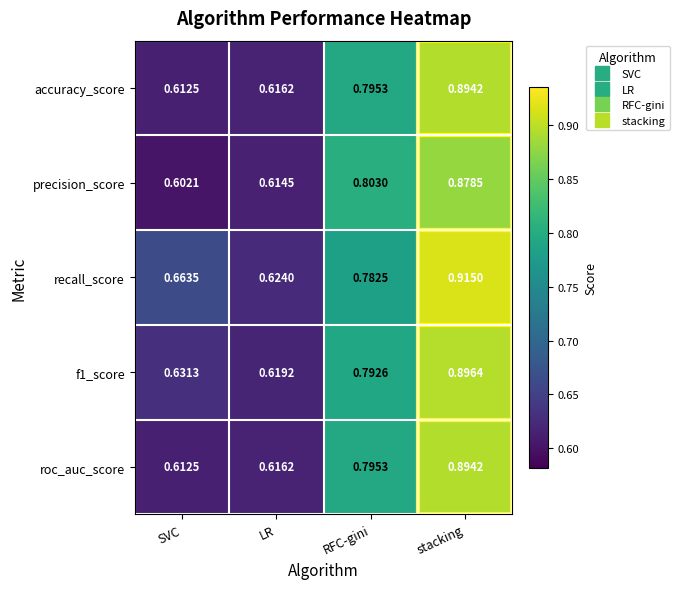

List the labels in order of accuracy_score value, smallest first.

SVC, LR, RFC-gini, stacking